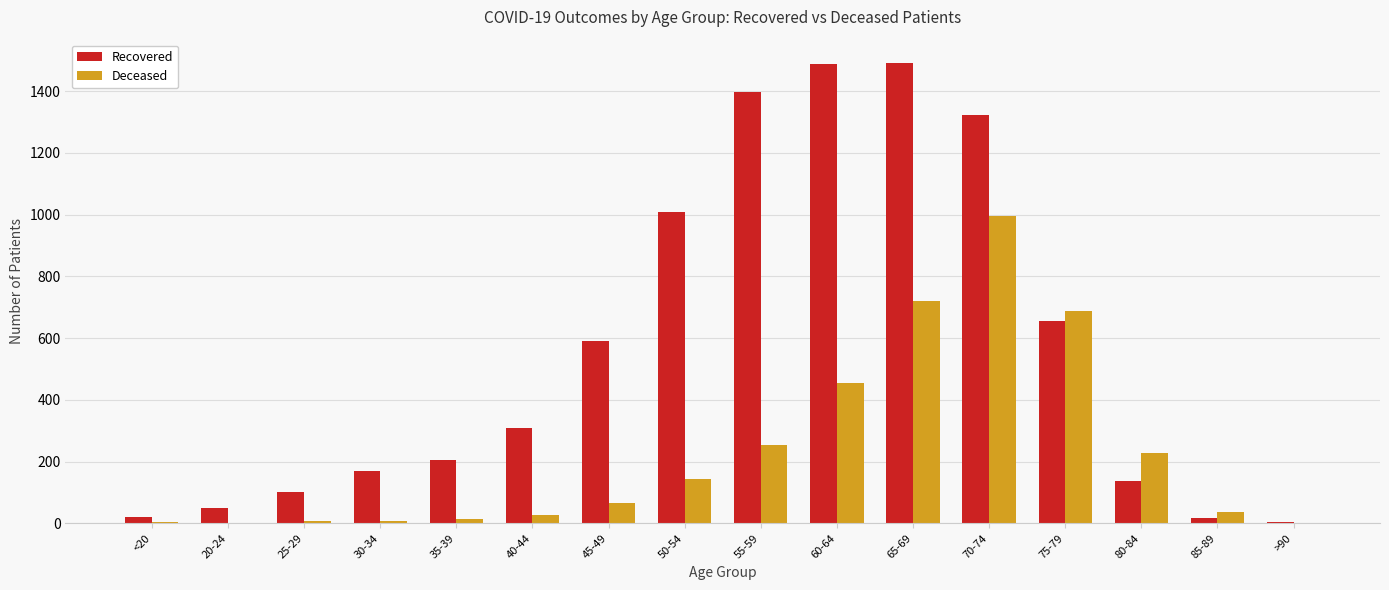

At which category is the sum across all series the highest?

70-74